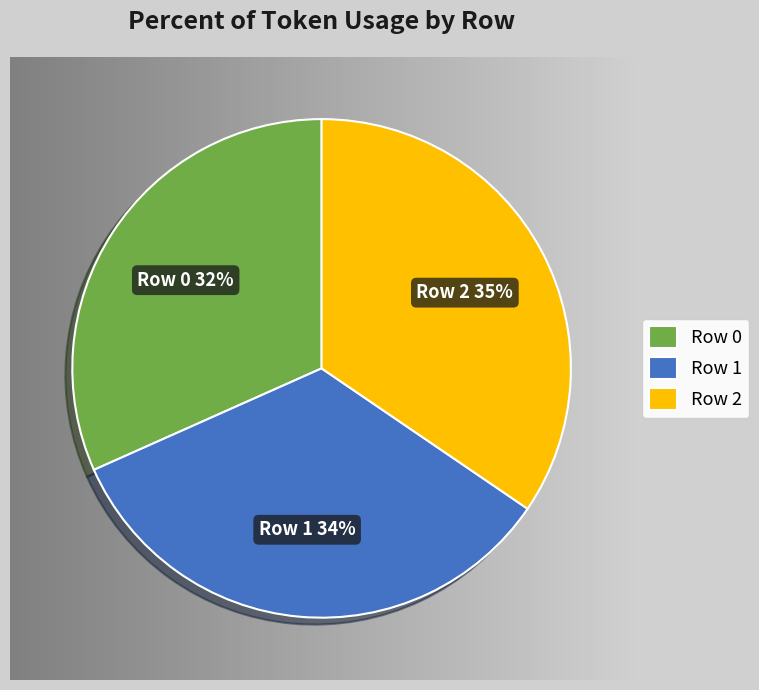

What is the smallest slice in the pie chart?

Row 0